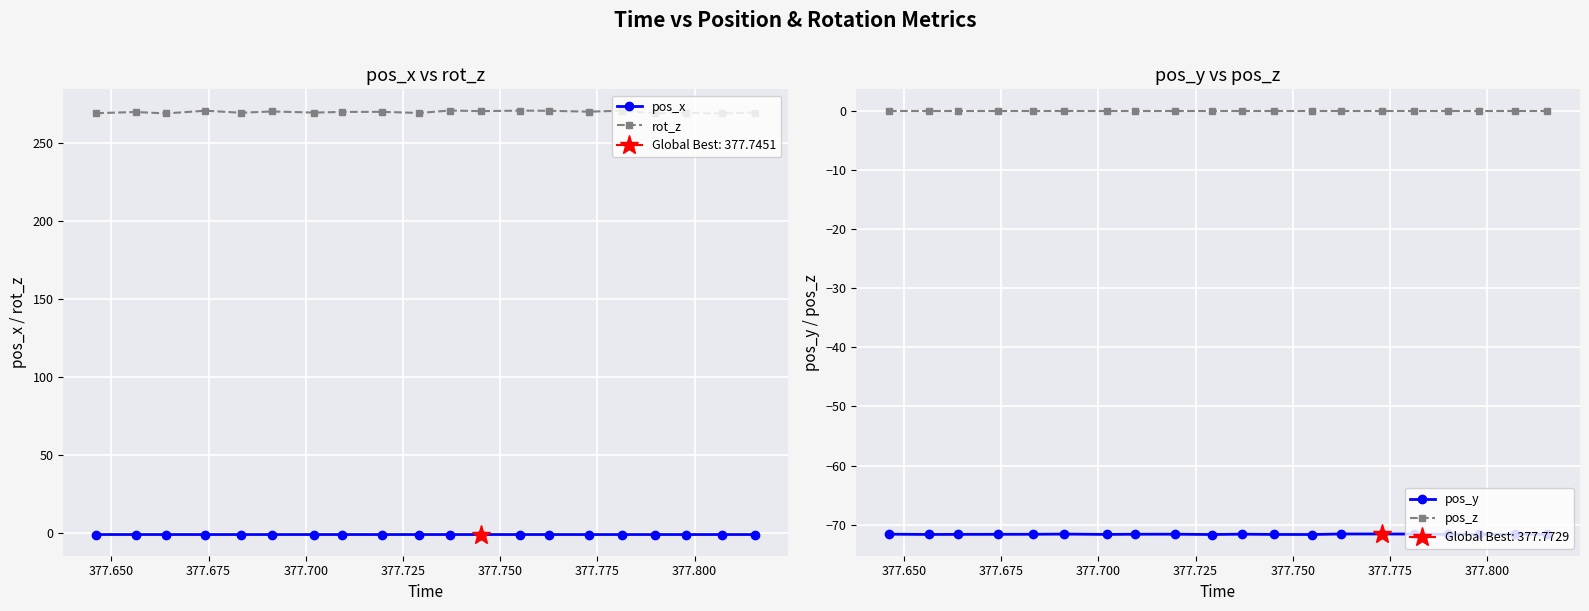

True or false: pos_x has more than 0 interior local peaks.

True